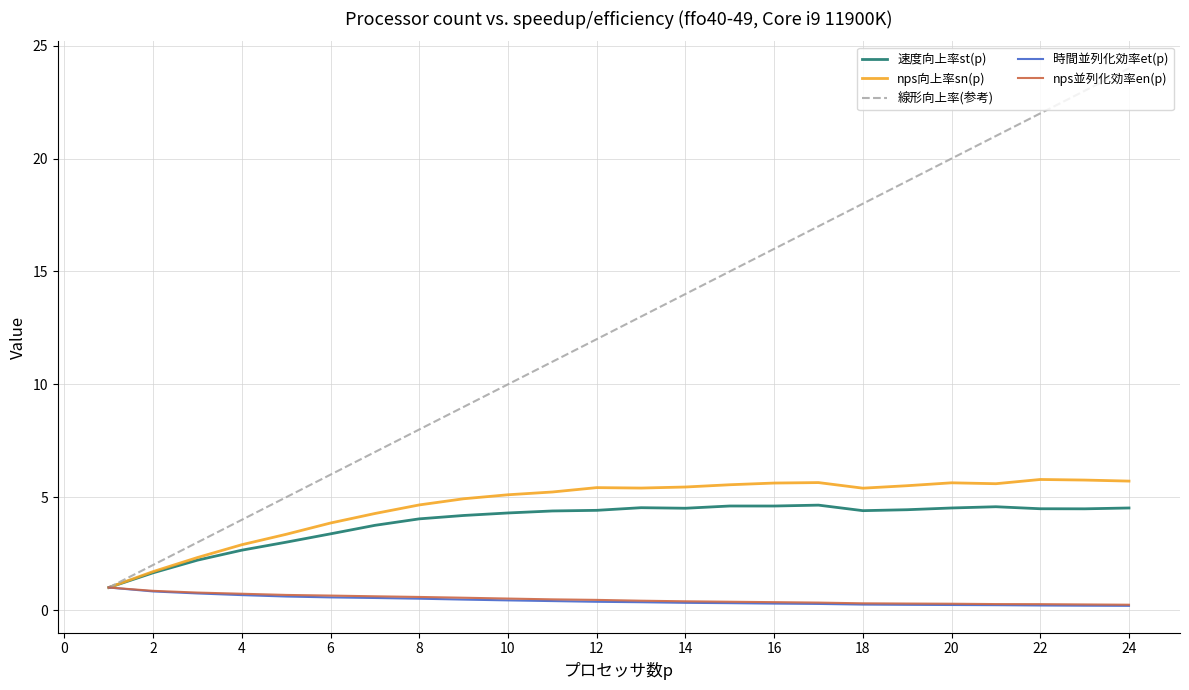

What is the greatest value displayed?

24.0